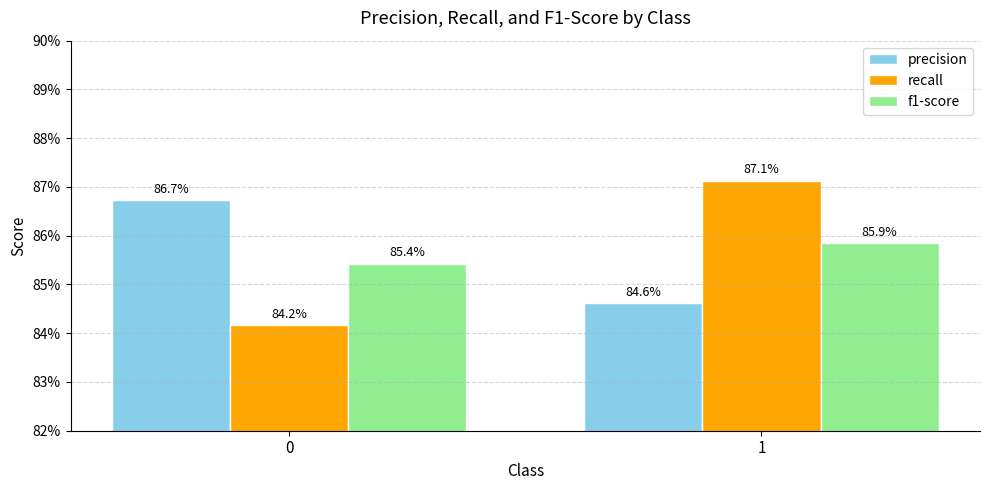

Which series changed the most between 0 and 1?

recall